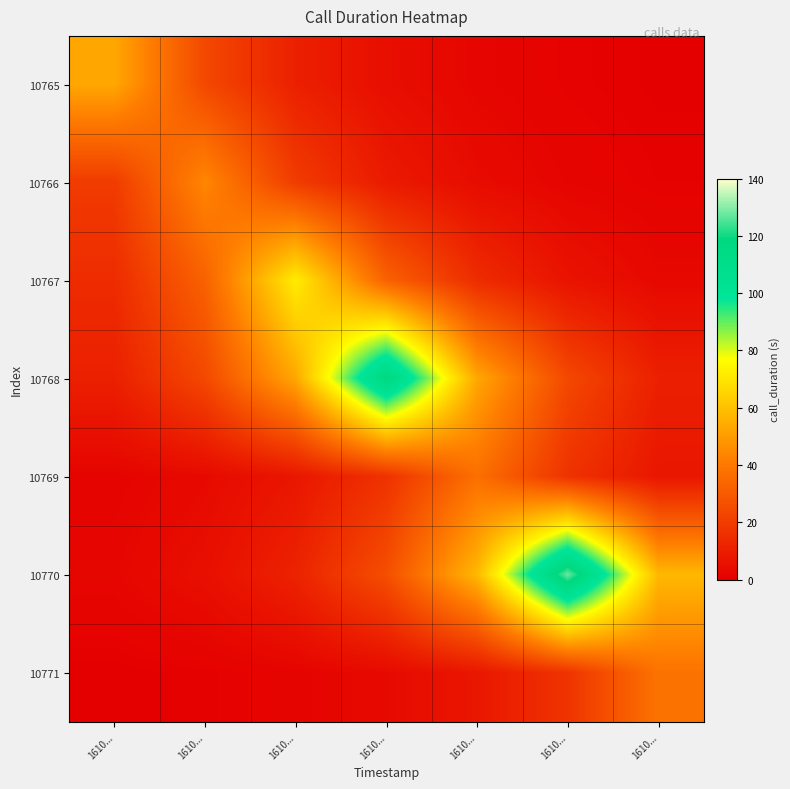

What is the maximum value shown in the chart?

128.0